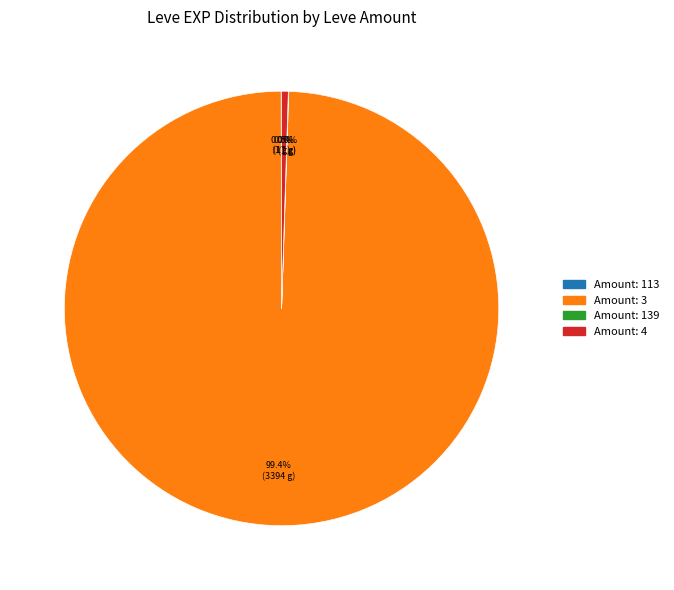

Does any single category account for the majority?

Yes